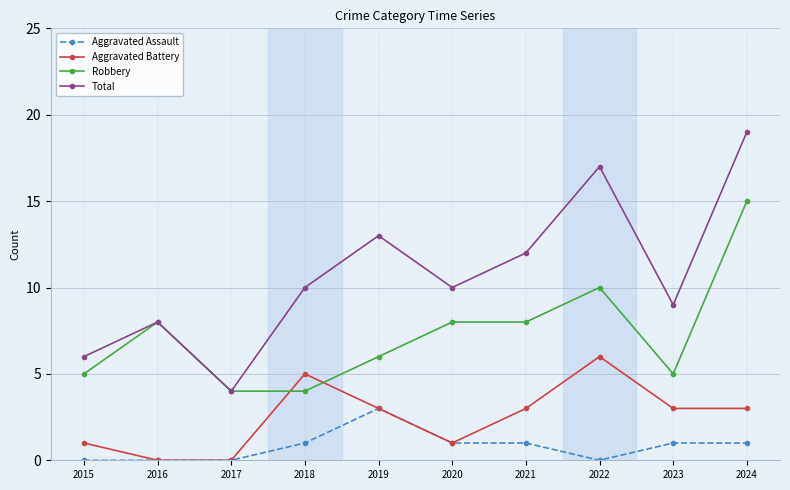

Reading left to right, list all the values displayed in this chart.

Aggravated Assault: 0	0	0	1	3	1	1	0	1	1
Aggravated Battery: 1	0	0	5	3	1	3	6	3	3
Robbery: 5	8	4	4	6	8	8	10	5	15
Total: 6	8	4	10	13	10	12	17	9	19